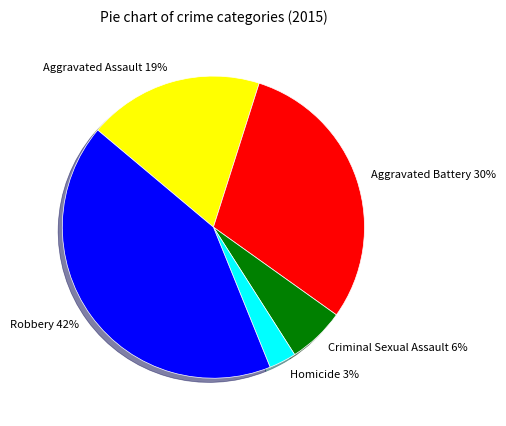

True or false: Robbery accounts for 48% of the total.

False